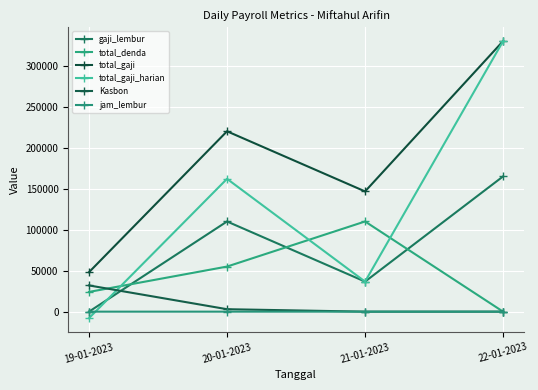

True or false: total_gaji and gaji_lembur cross at least once.

False